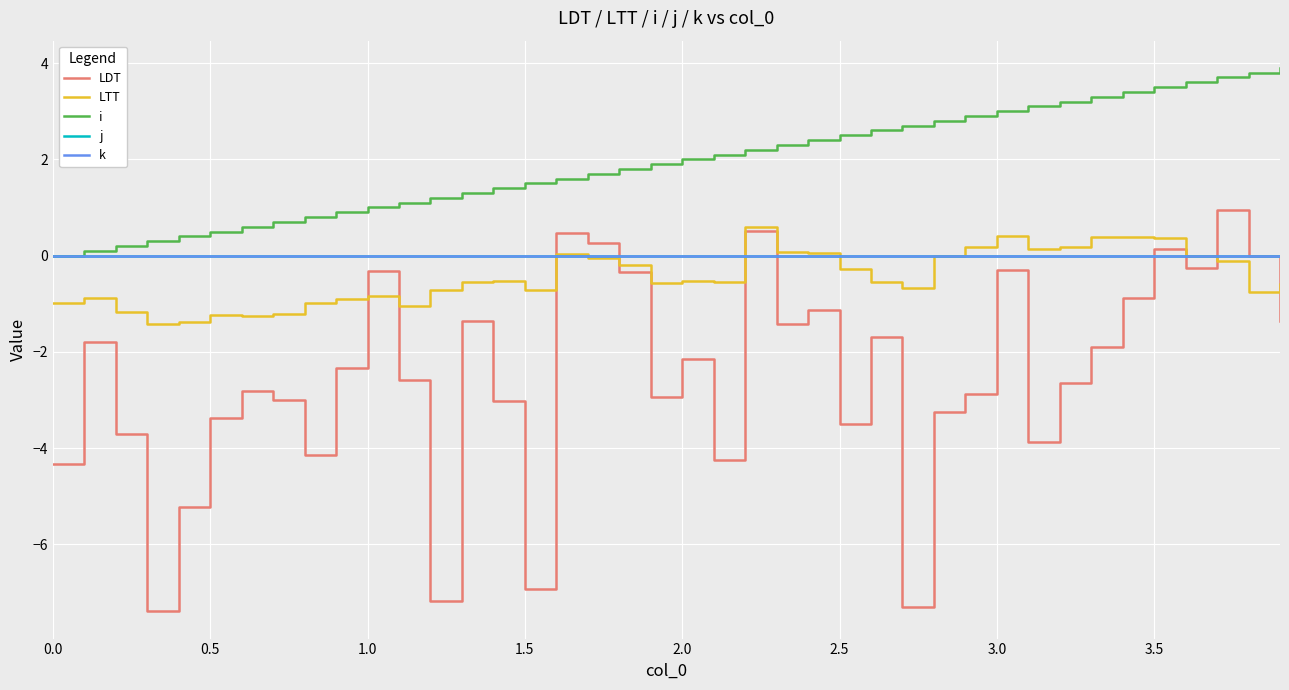

Does the chart have visible grid lines?

Yes